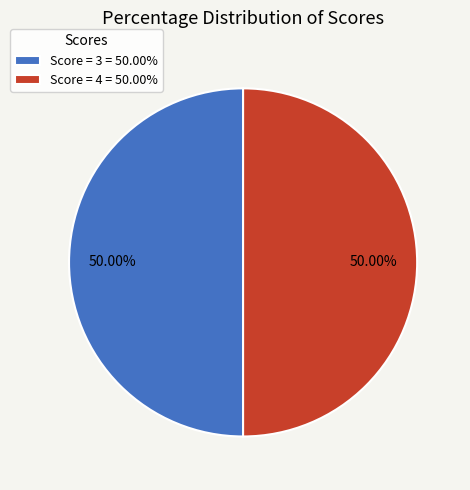

Is the sum of Score = 3 = 50.00% and Score = 4 = 50.00% greater than half?

Yes